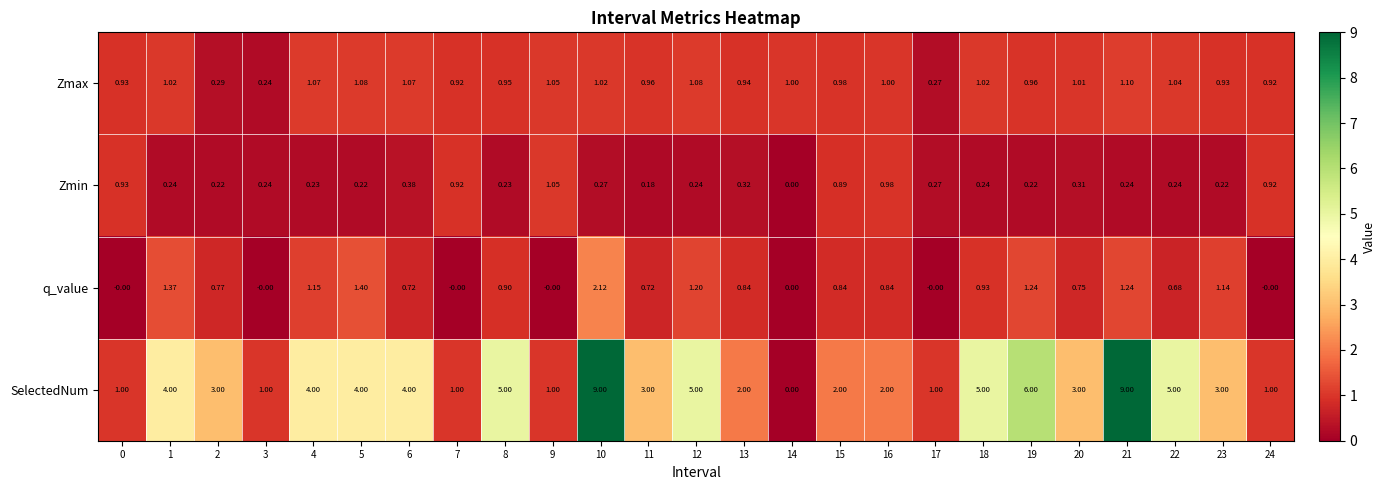

List the series in order of their peak value, lowest first.

Zmin, Zmax, q_value, SelectedNum